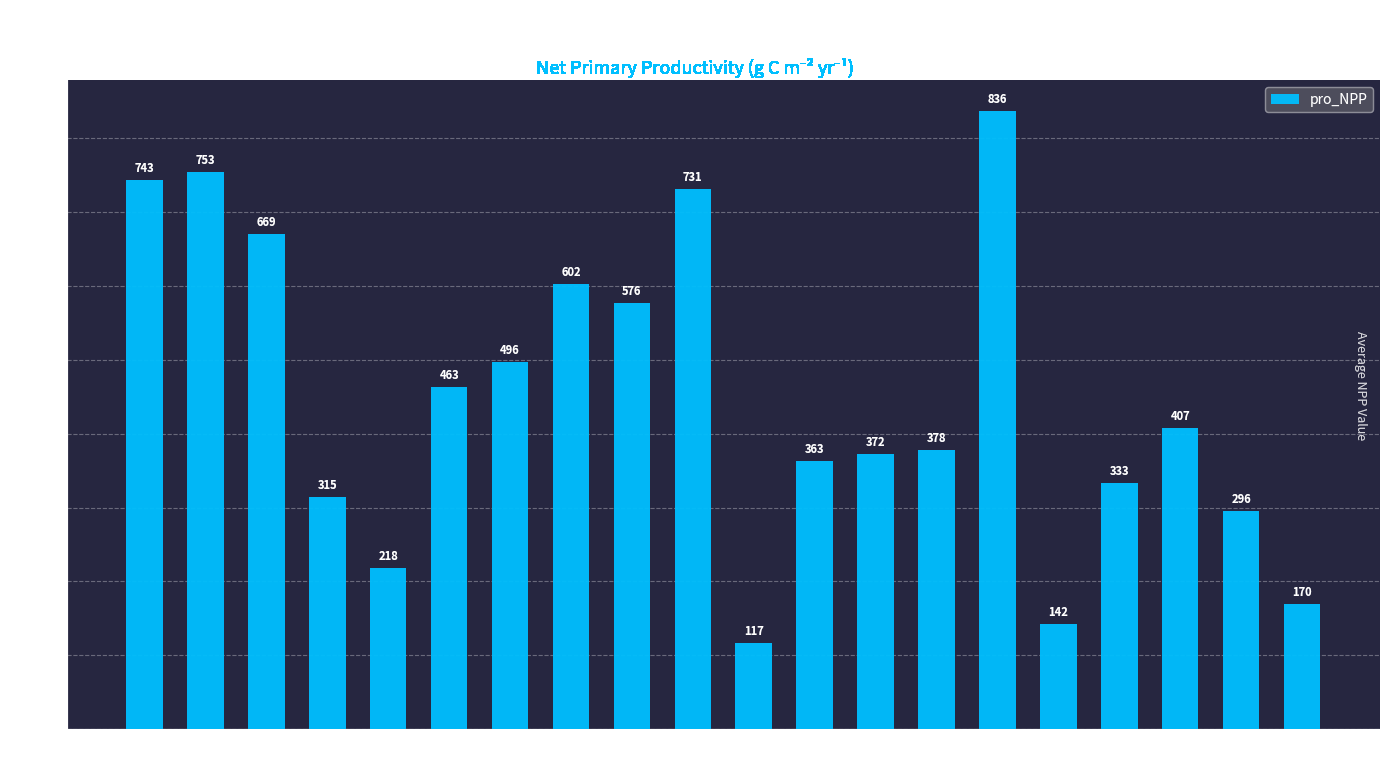

What is the value of the 8th bar from the left?

602.1